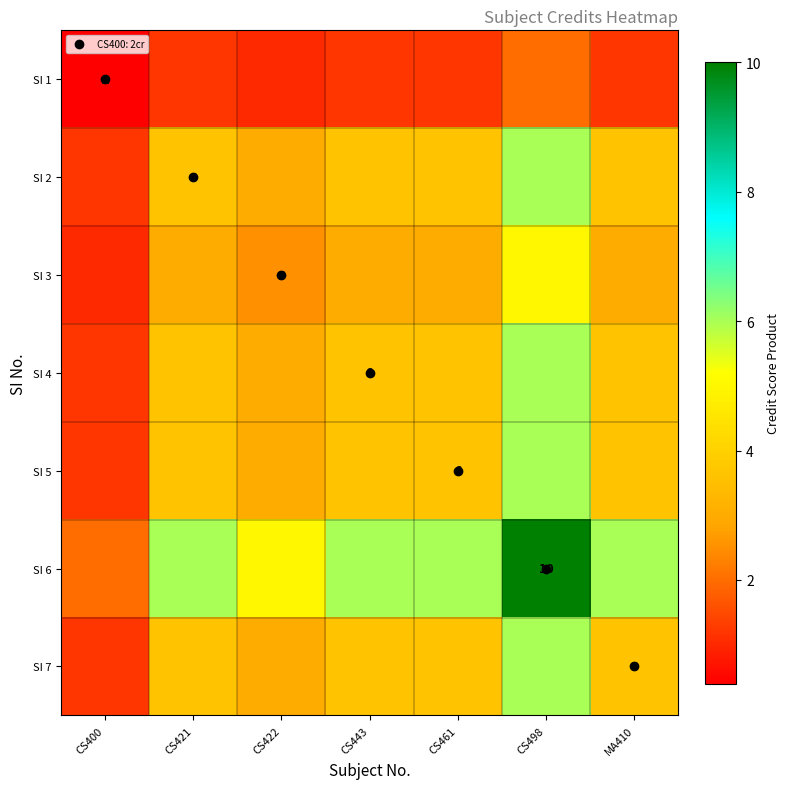

What is the difference between the SI 3 values at MA410 and CS498?

2.0